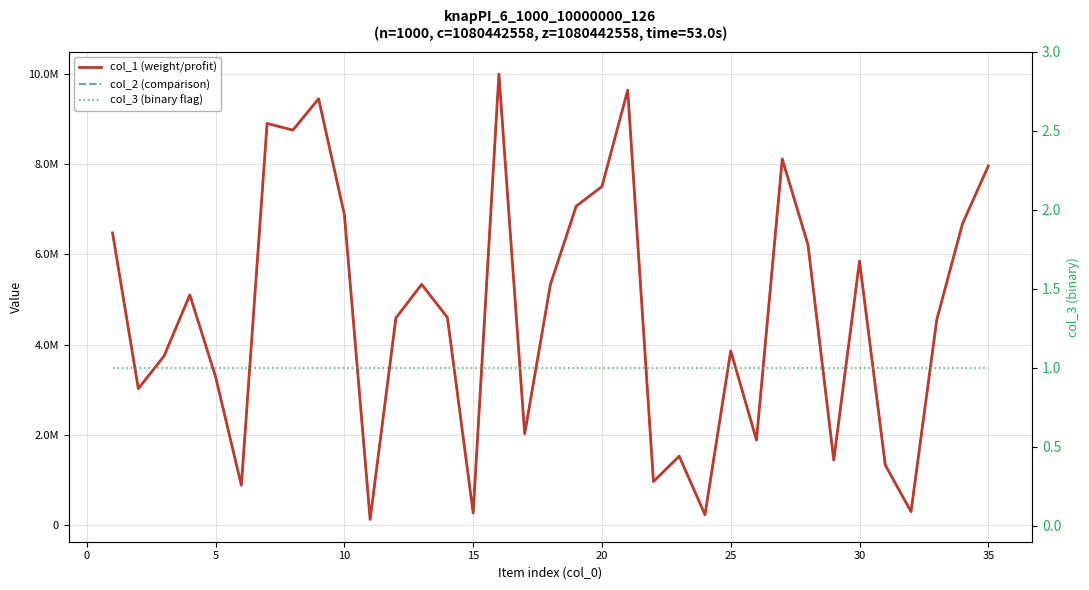

Is this an area chart (filled region under the line)?

No